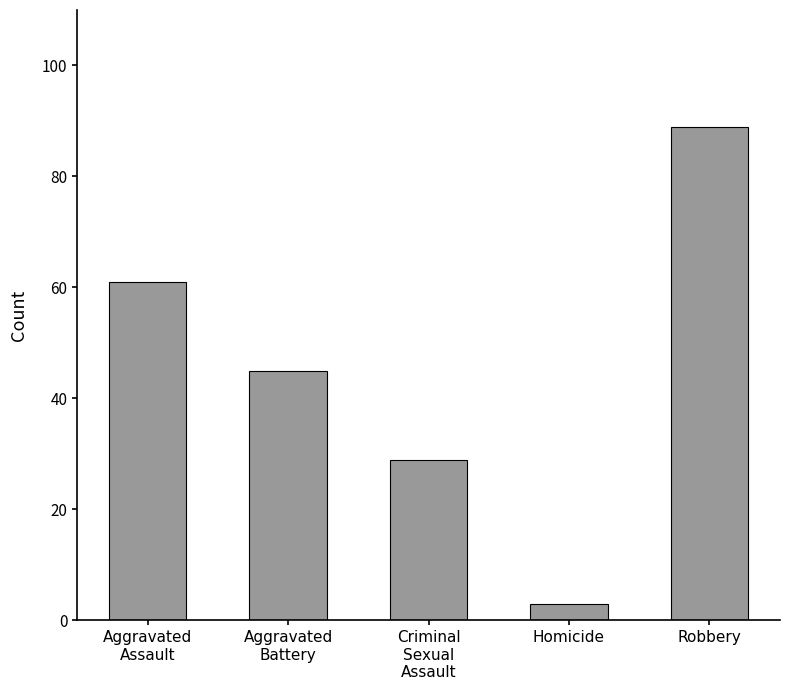

Read the value at Robbery.

89